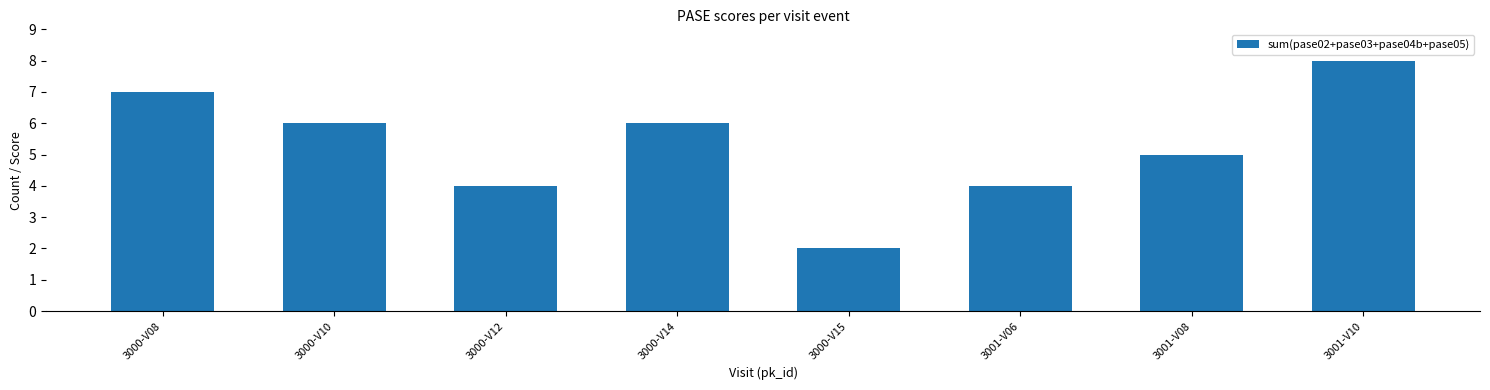

What is the difference between the values at 3000-V08 and 3000-V14?

1